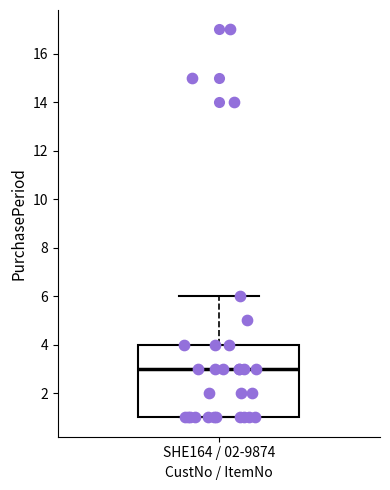

Transcribe this box plot: give where the median line is, the range the box spans, and where the two whiskers end, as read against the y-axis. The values are not printed on the chart, so give them approximately, as read against the axis.

median 3, box 1 to 4, whiskers 1 to 6